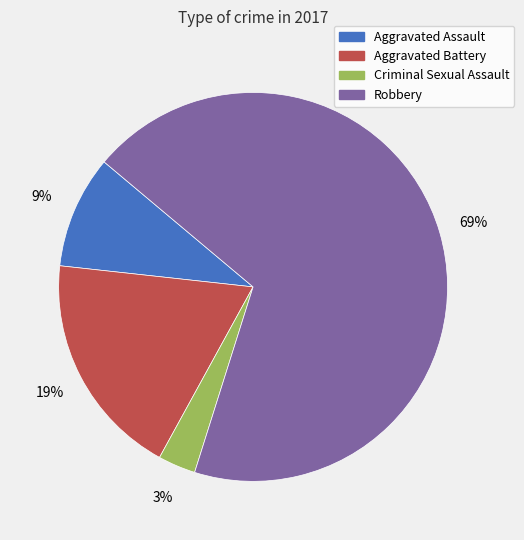

How many slices are in this pie chart?

4